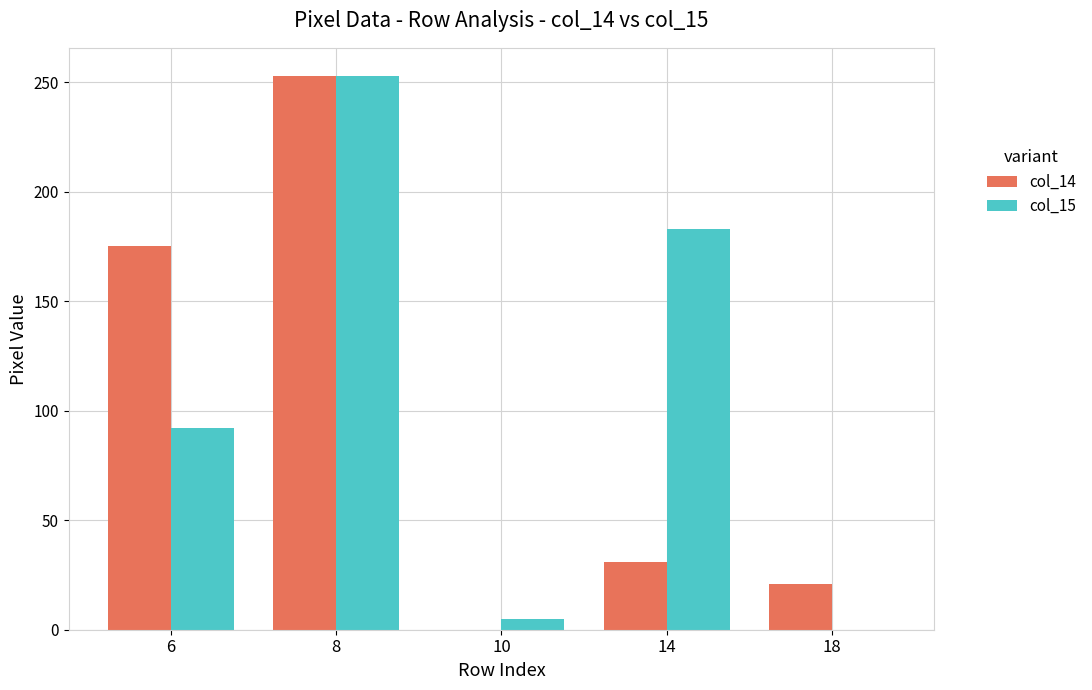

Which series changed the most between 14 and 18?

col_15